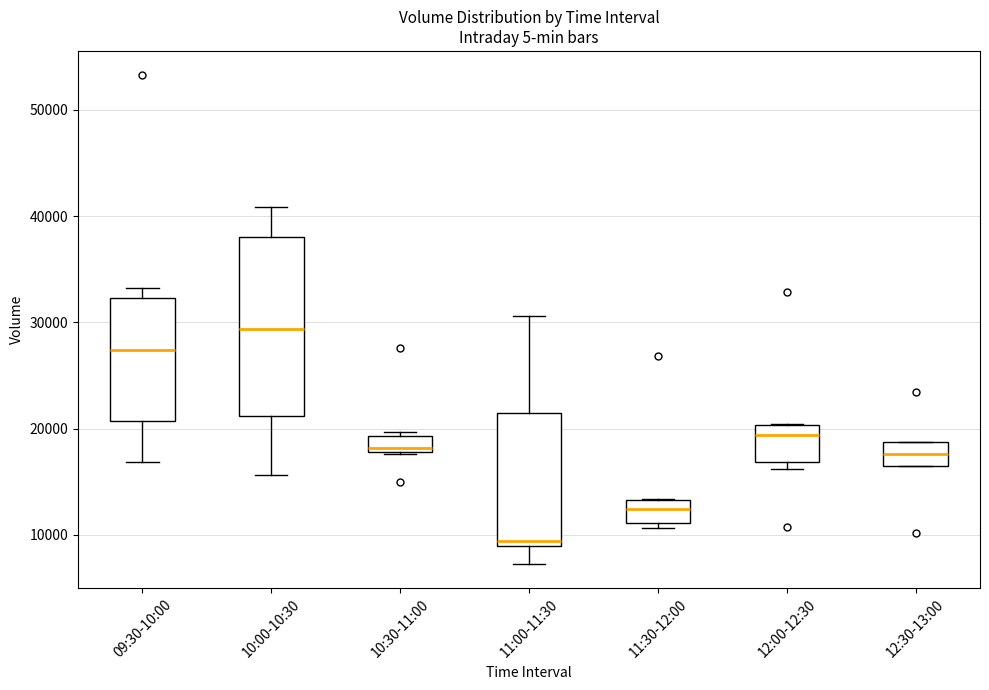

Where is the upper edge of the box for 12:00-12:30 on the y-axis? The values are not printed on the chart, so give them approximately, as read against the axis.

20000